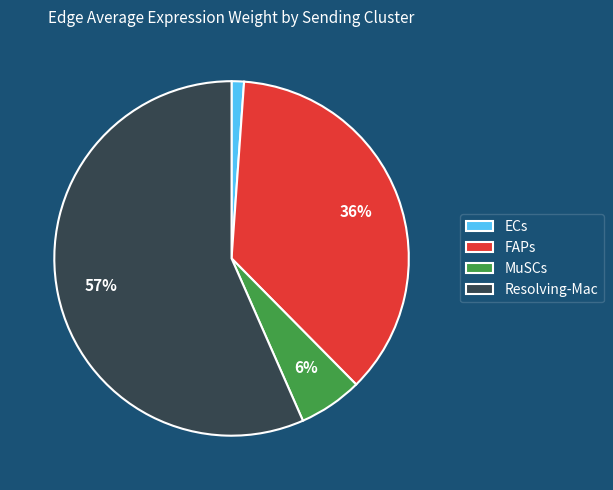

Is the sum of ECs and MuSCs greater than half?

No